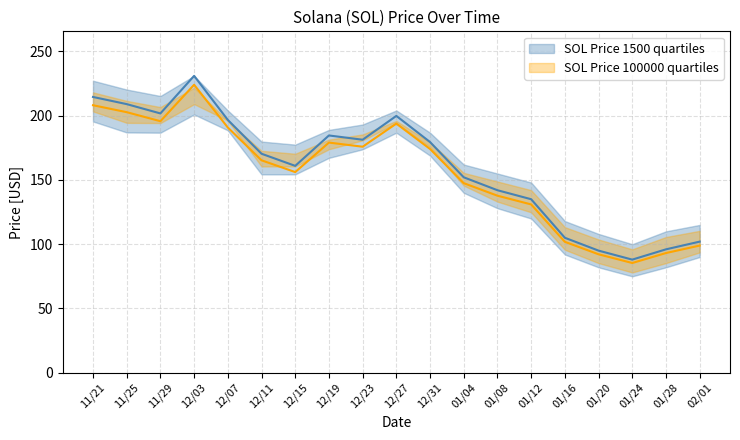

At which category does SOL Upper reach its first local valley?

11/29